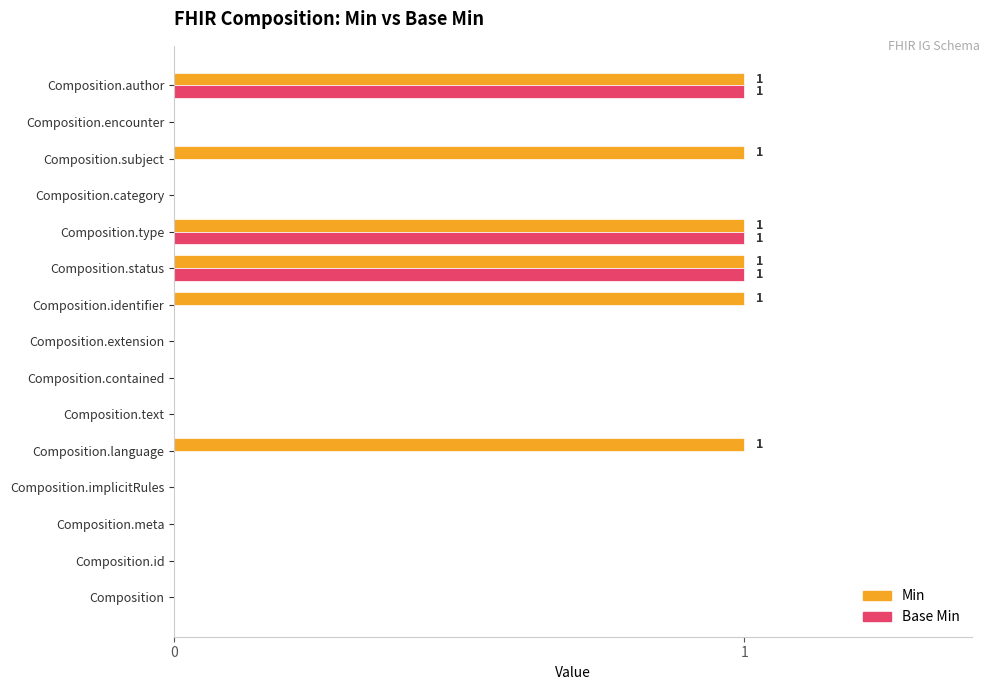

The Min series shows 0 at Composition.implicitRules. True or false?

True